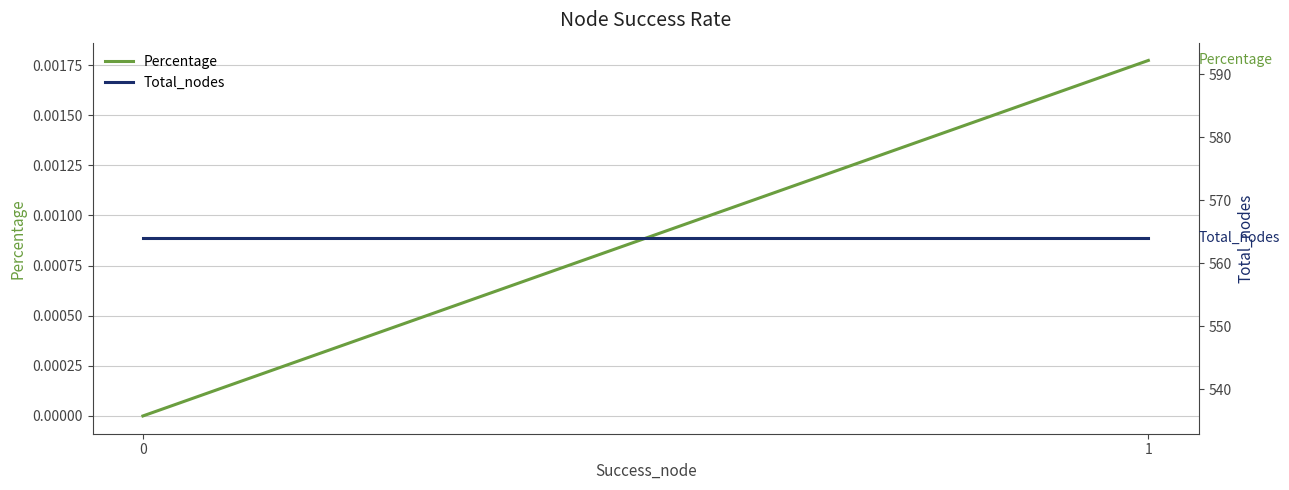

List the series in order of their peak value, highest first.

Total_nodes, Percentage